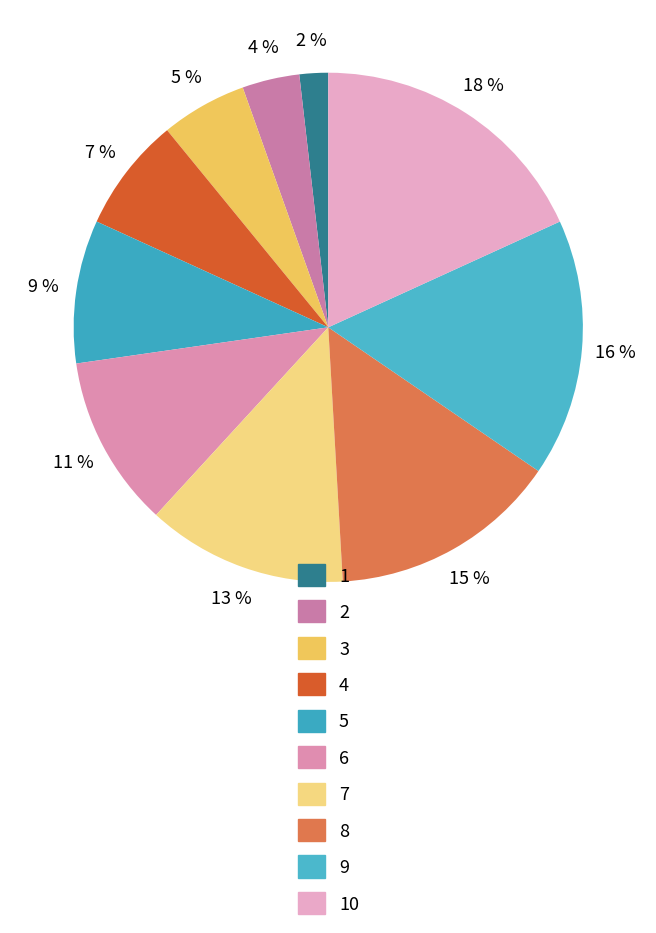

What is the smallest slice in the pie chart?

1